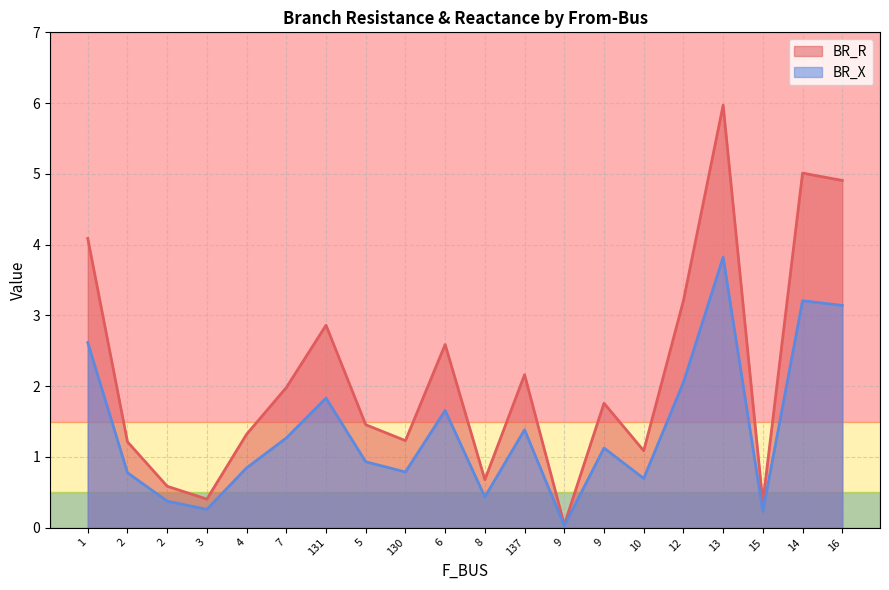

What are all the series names shown in the legend?

BR_R, BR_X